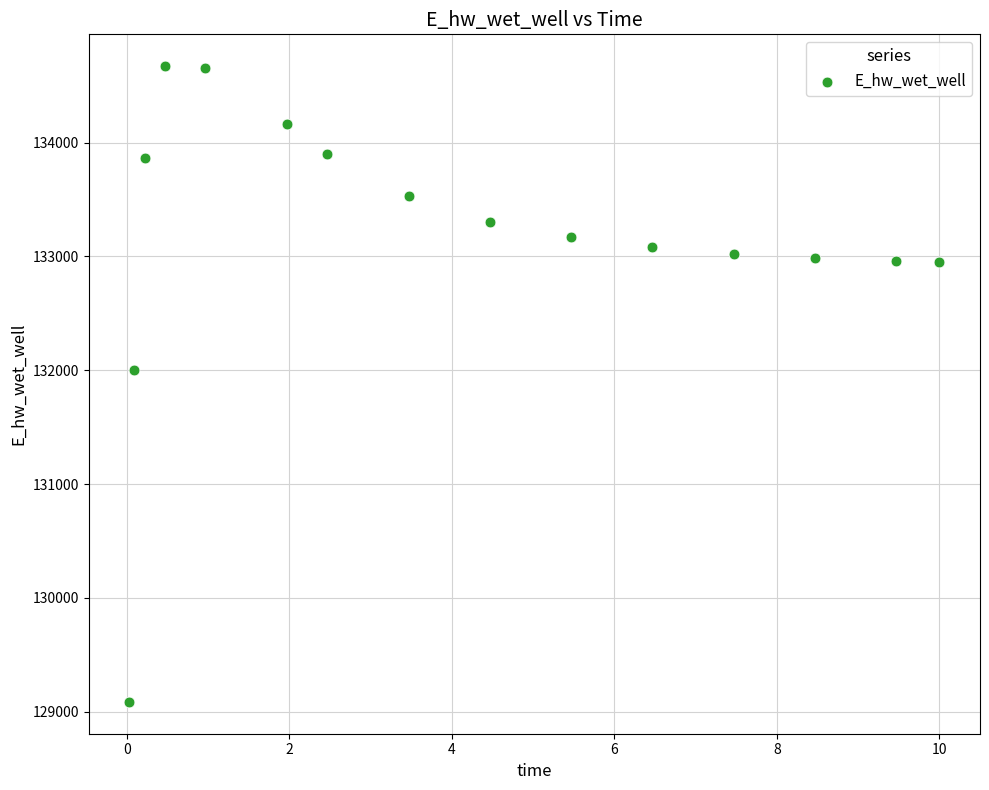

What Y value in the scatter plot is closest to 131878?

132000.4